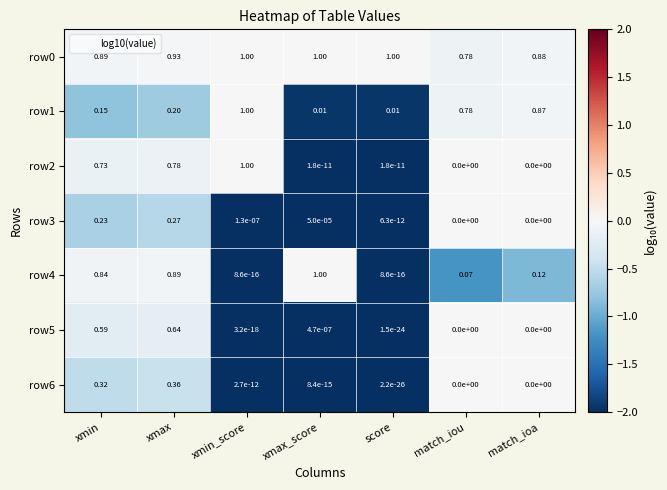

Is the value of row0 at score greater than the value of row4 at xmax?

Yes